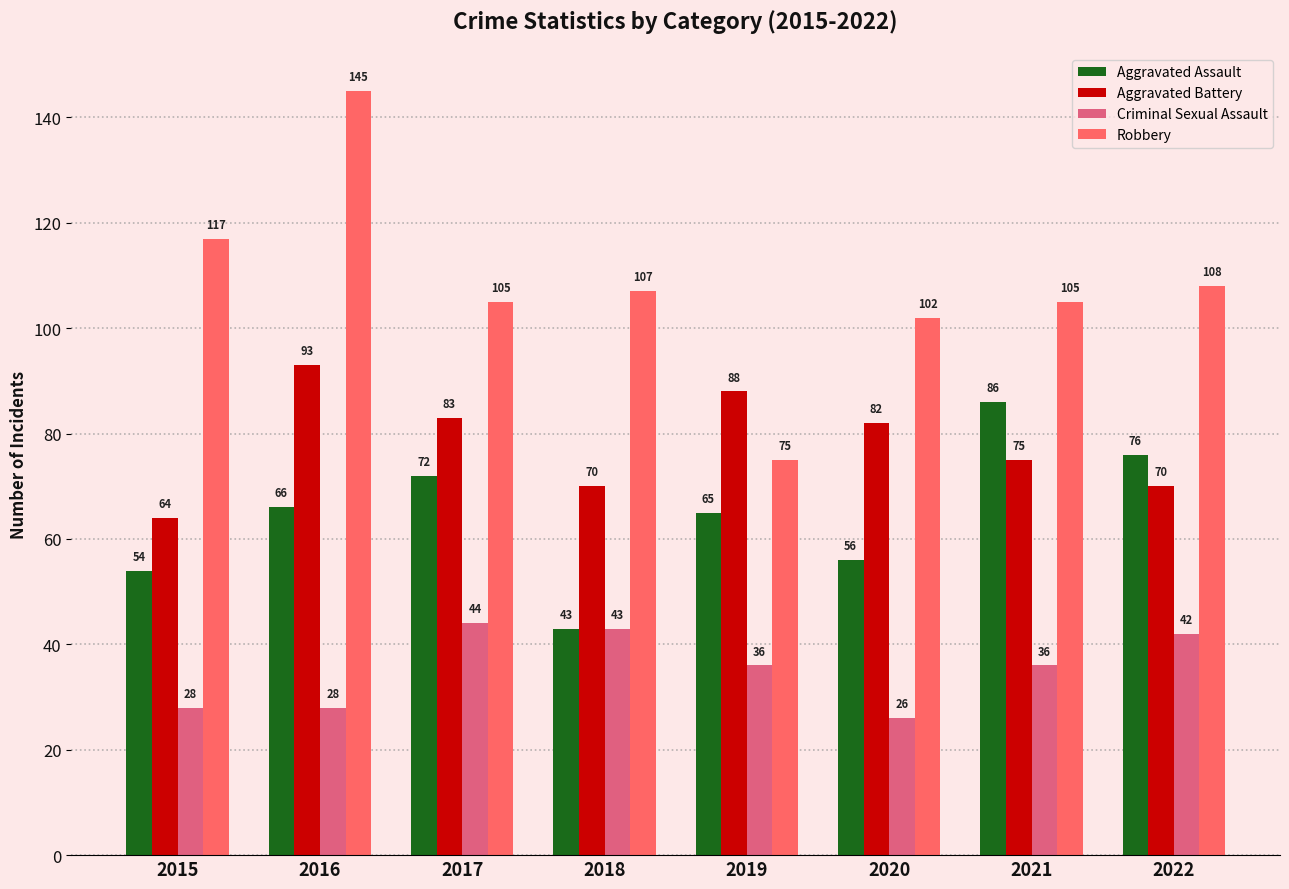

Rank the series by their average value, from highest to lowest.

Robbery, Aggravated Battery, Aggravated Assault, Criminal Sexual Assault